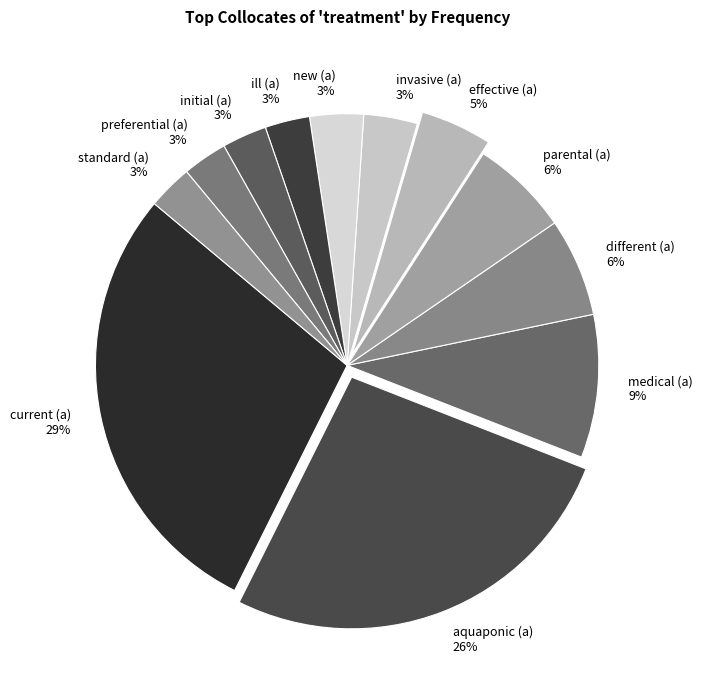

Combined, do preferential (a) and new (a) account for over 50%?

No